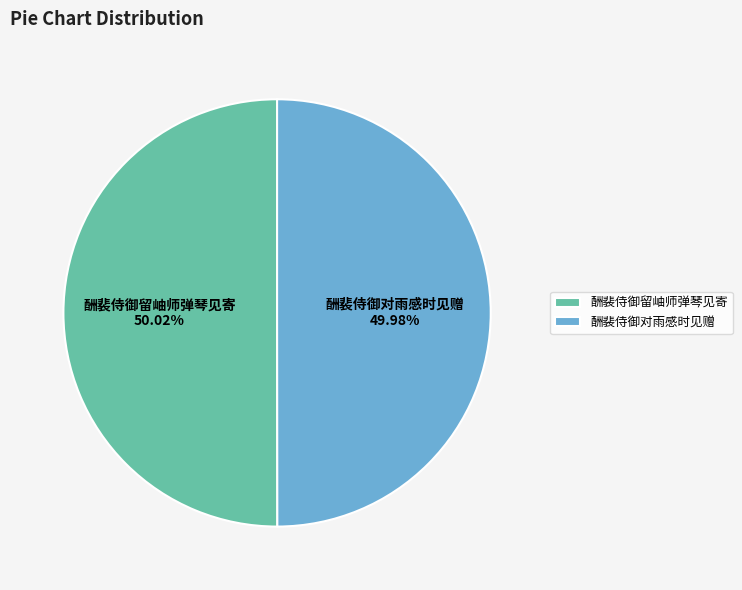

To the nearest percent, what is the average slice percentage?

50%